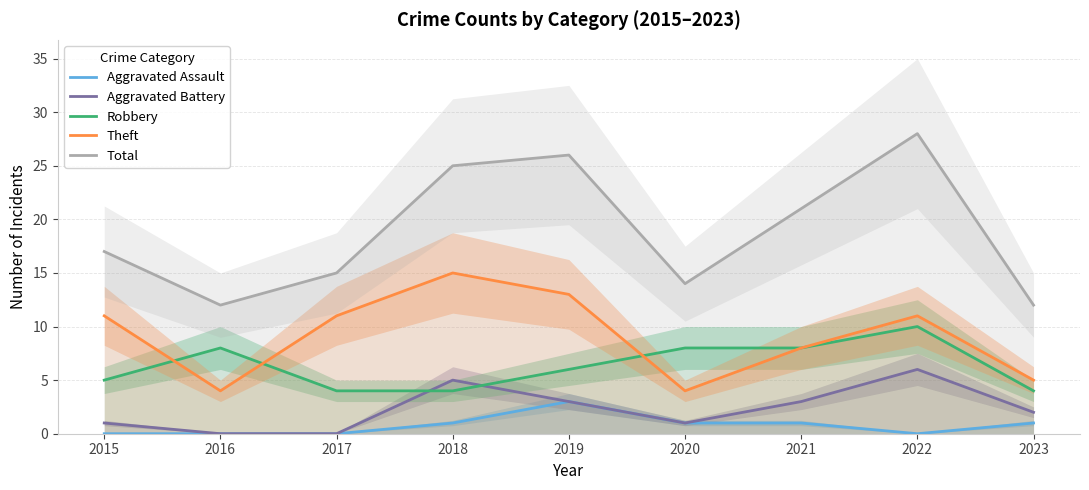

What is the maximum value for Total?

28